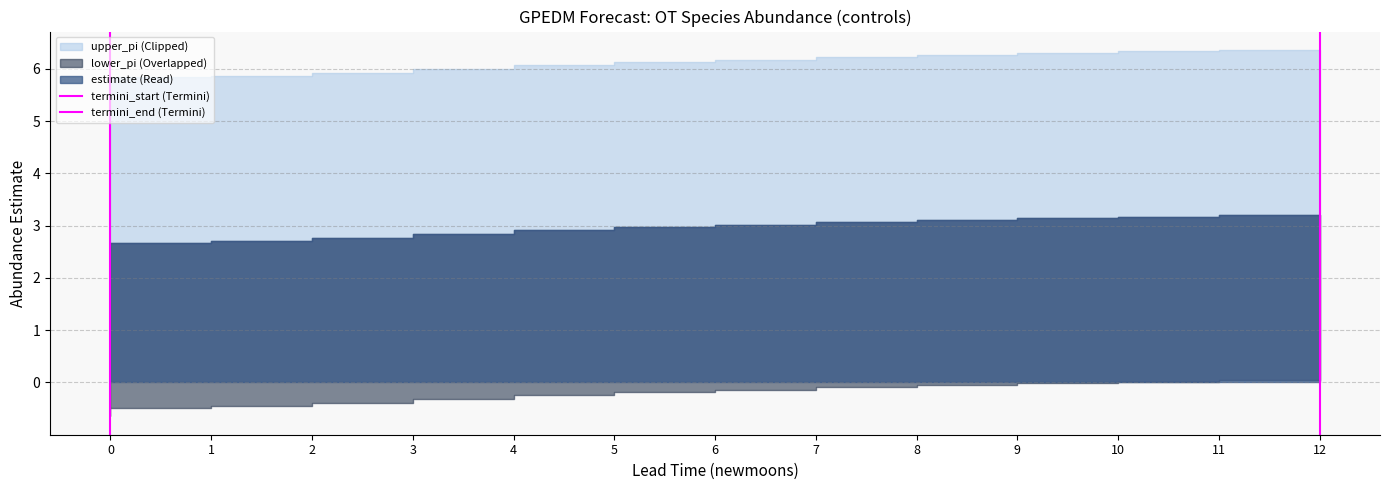

What is the difference between the maximum and minimum values in the termini_end series?

1